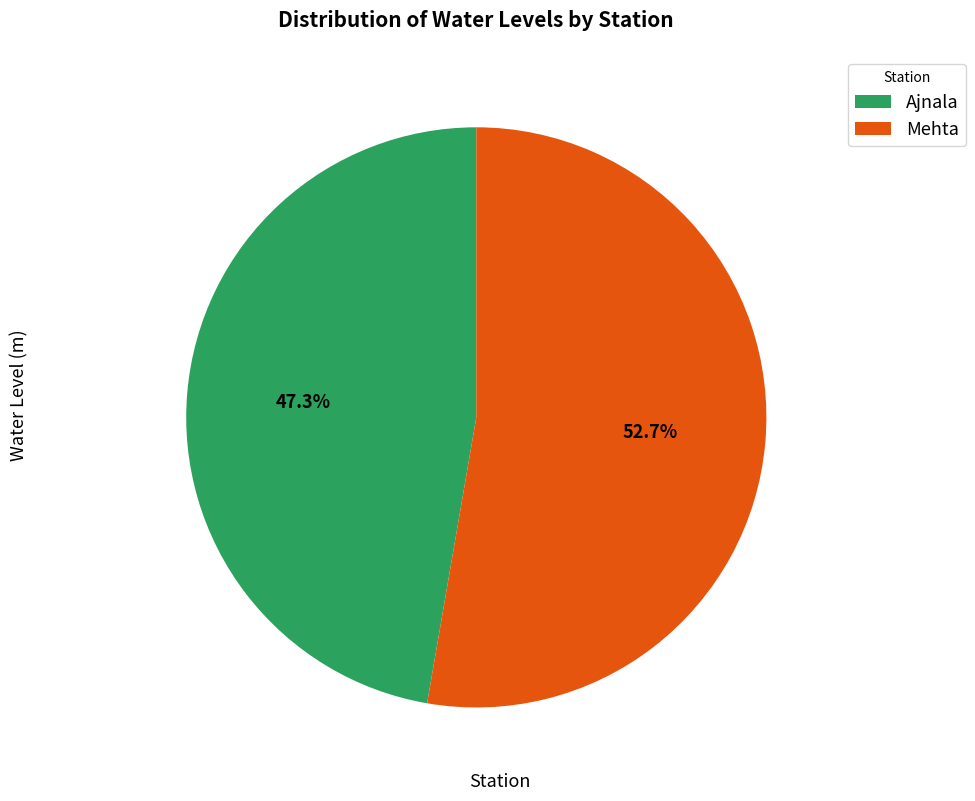

What percentage is the Mehta slice, to the nearest percent?

53%